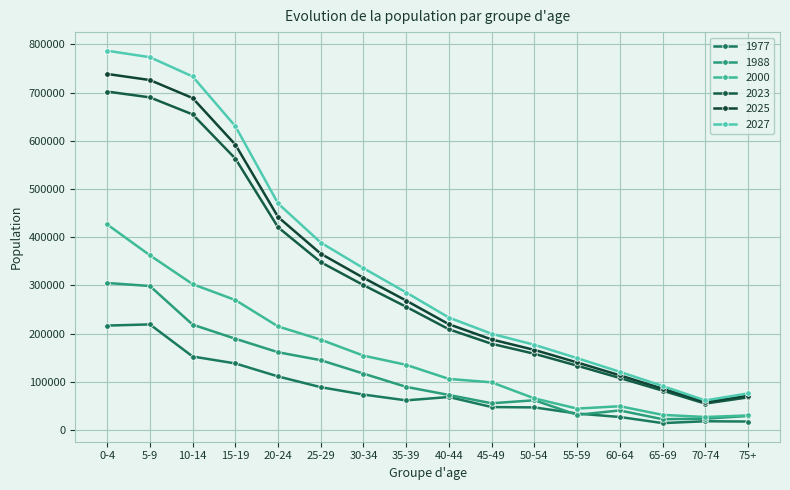

Rank the categories by 2023 value from lowest to highest.

70-74, 75+, 65-69, 60-64, 55-59, 50-54, 45-49, 40-44, 35-39, 30-34, 25-29, 20-24, 15-19, 10-14, 5-9, 0-4